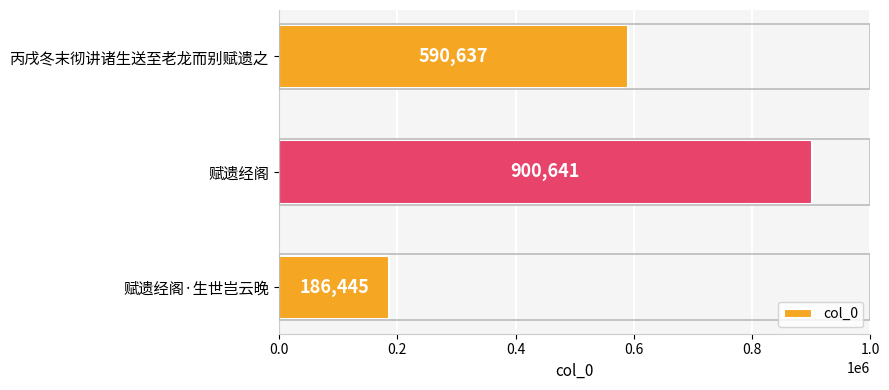

Where is the data nearest to the value 543543?

丙戌冬末彻讲诸生送至老龙而别赋遗之